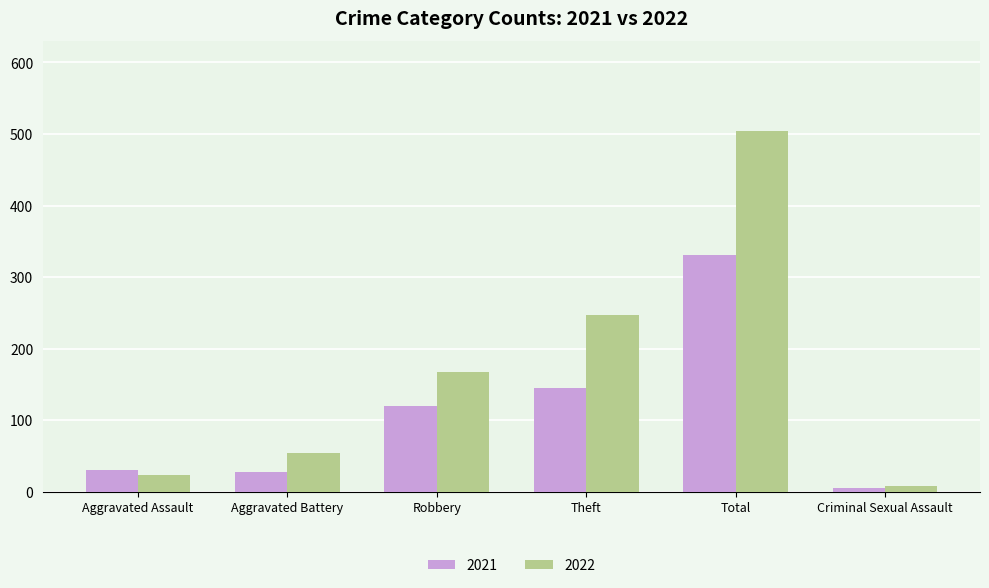

At Total, list the series in order from largest to smallest.

2022, 2021